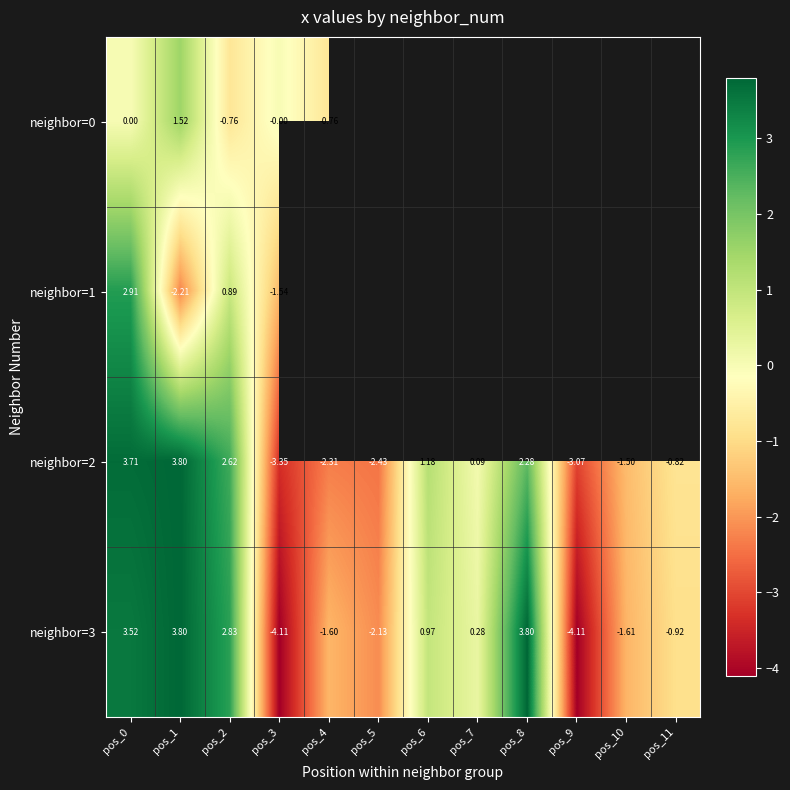

List the series in order of their peak value, lowest first.

neighbor=0, neighbor=1, neighbor=2, neighbor=3